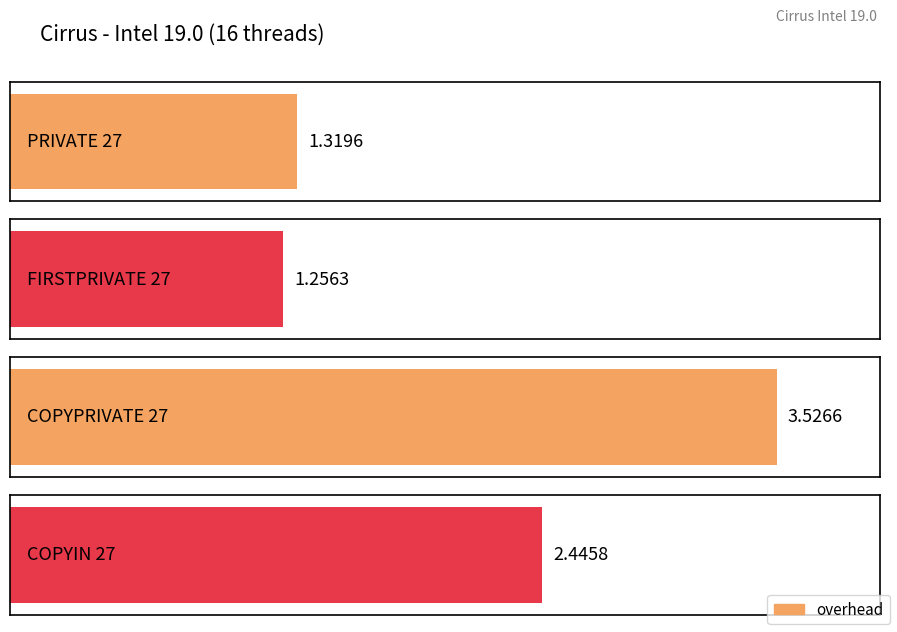

What is the change in value from PRIVATE 27 to FIRSTPRIVATE 27?

-0.1